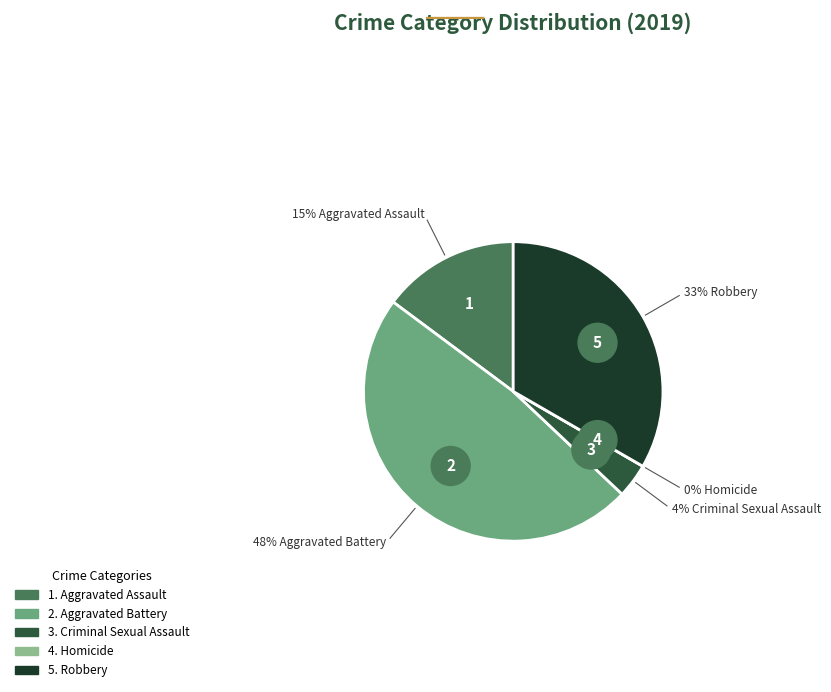

How many segments does this pie chart have?

5